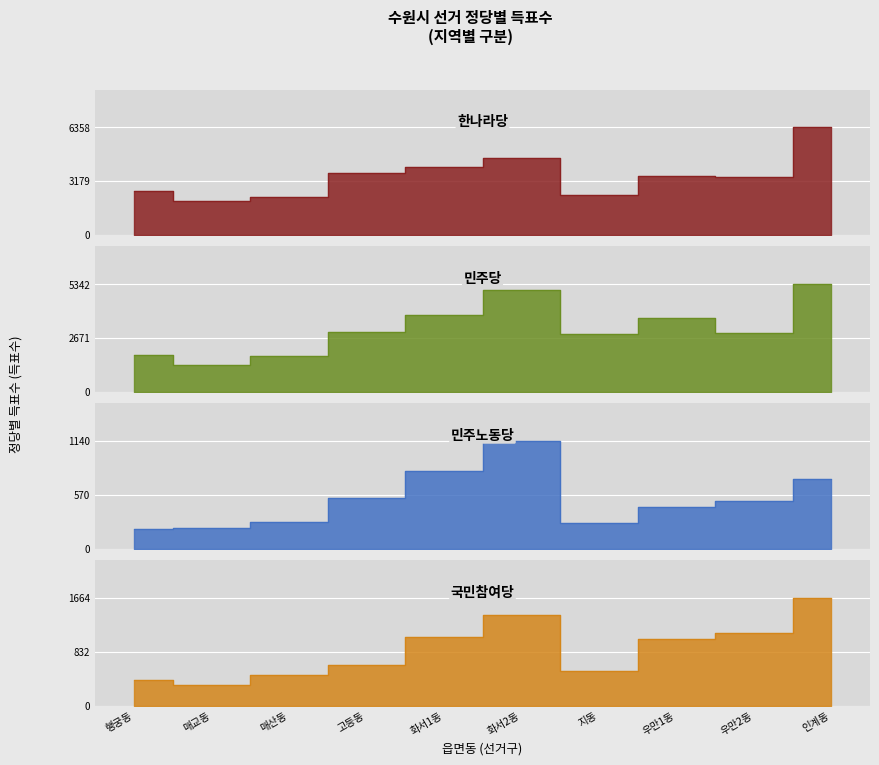

Which series has the largest range (max minus min)?

한나라당